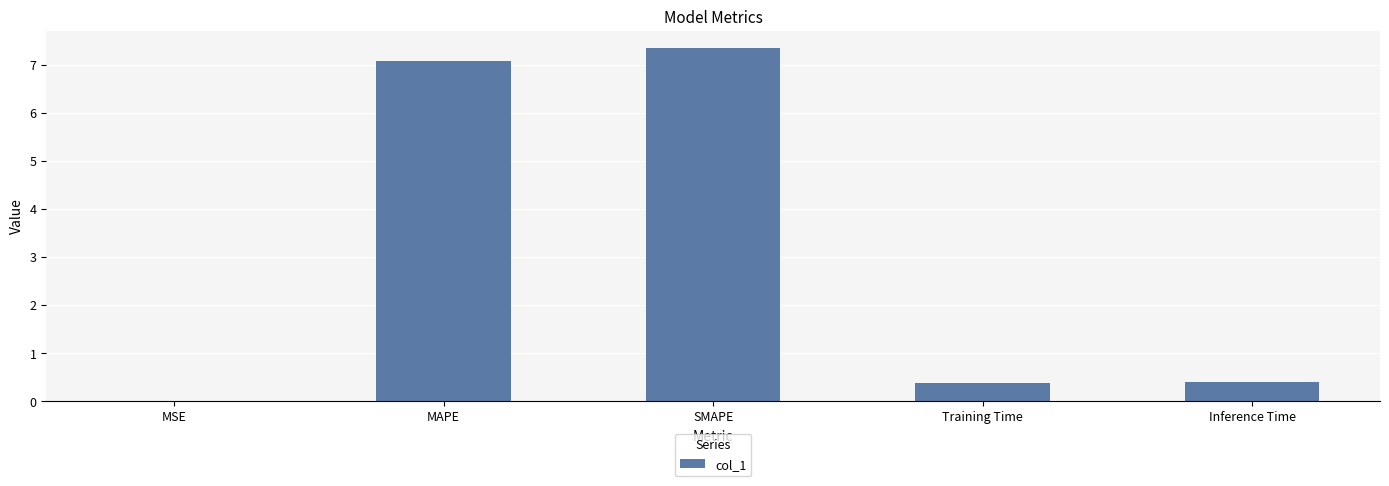

Which has a higher value, SMAPE or Inference Time?

SMAPE